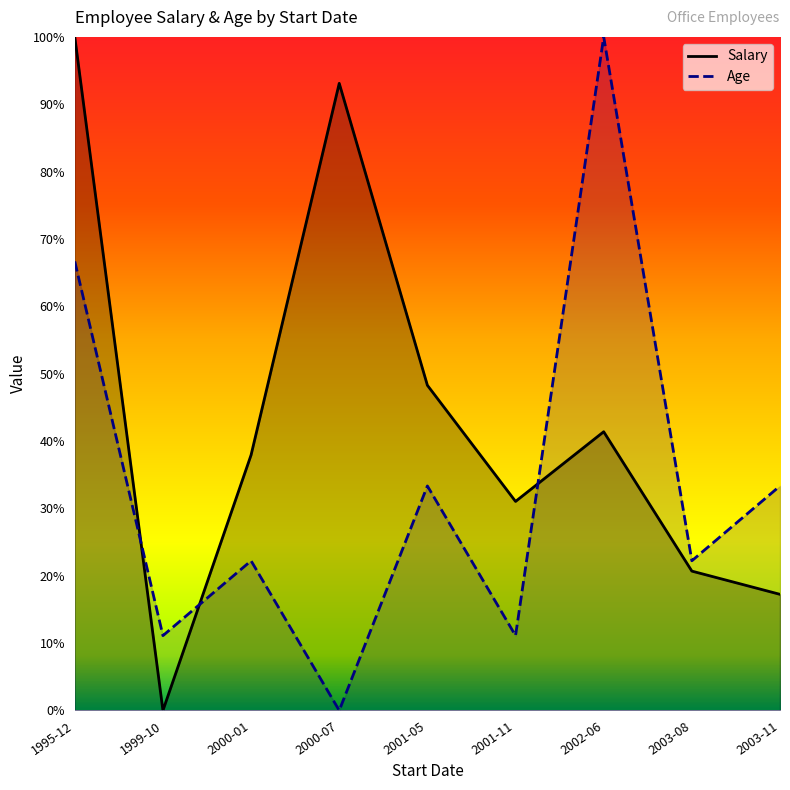

What is the highest value of the Age series?

1.0